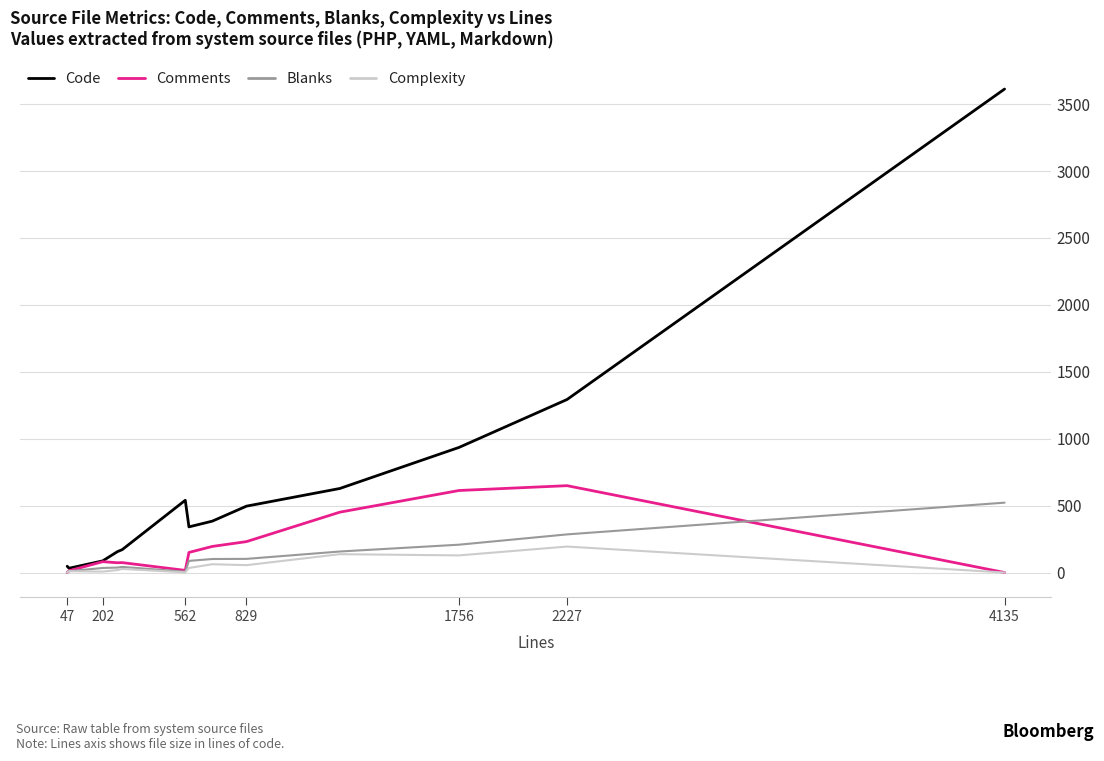

Count the number of data series in this chart.

4